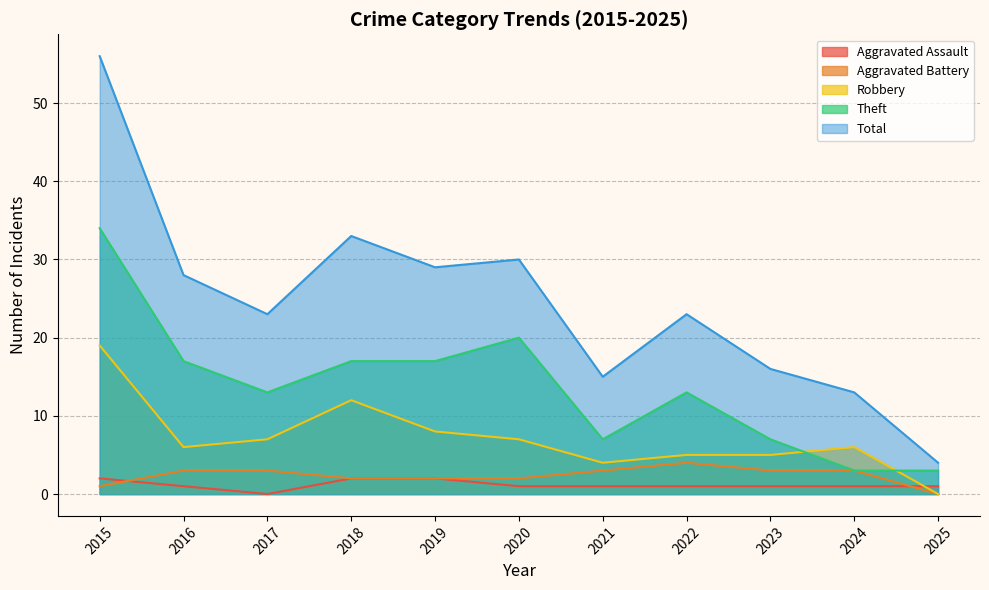

True or false: Aggravated Assault and Theft intersect in this chart.

False